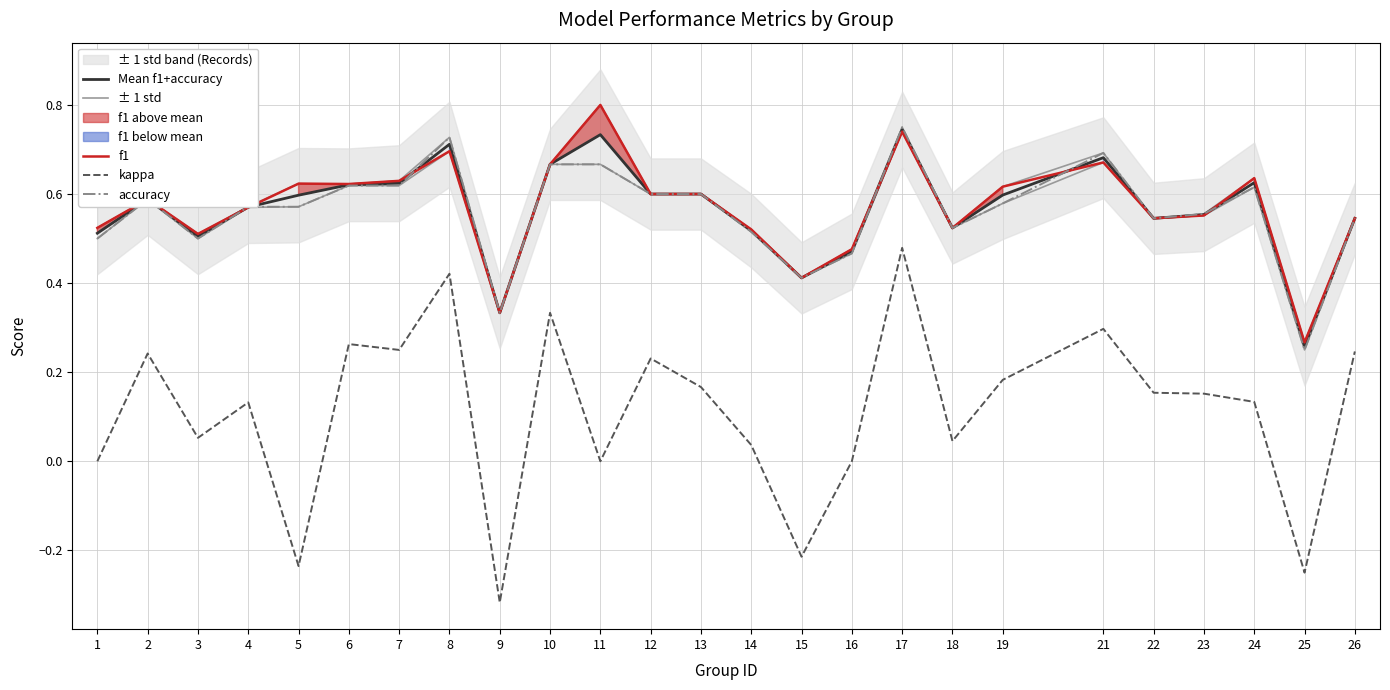

Which series has the largest total across all categories?

± 1 std